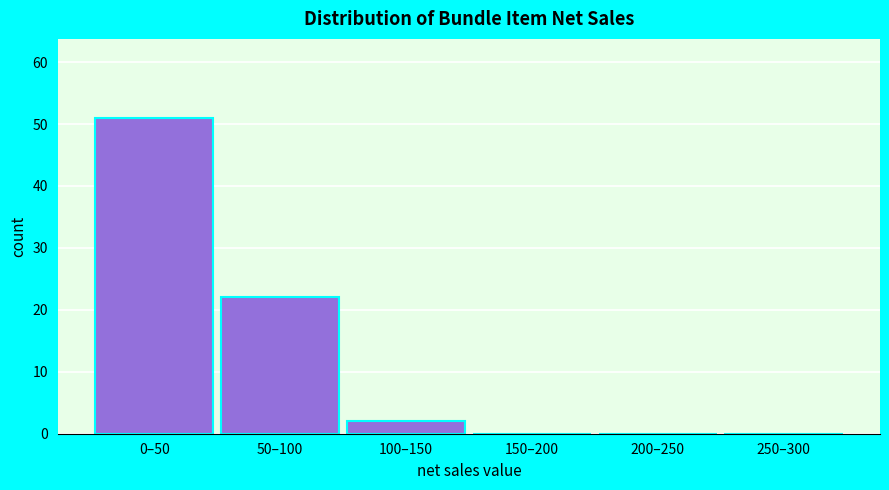

Reading left to right, list all the values displayed in this chart.

0–50=51	50–100=22	100–150=2	150–200=0	200–250=0	250–300=0